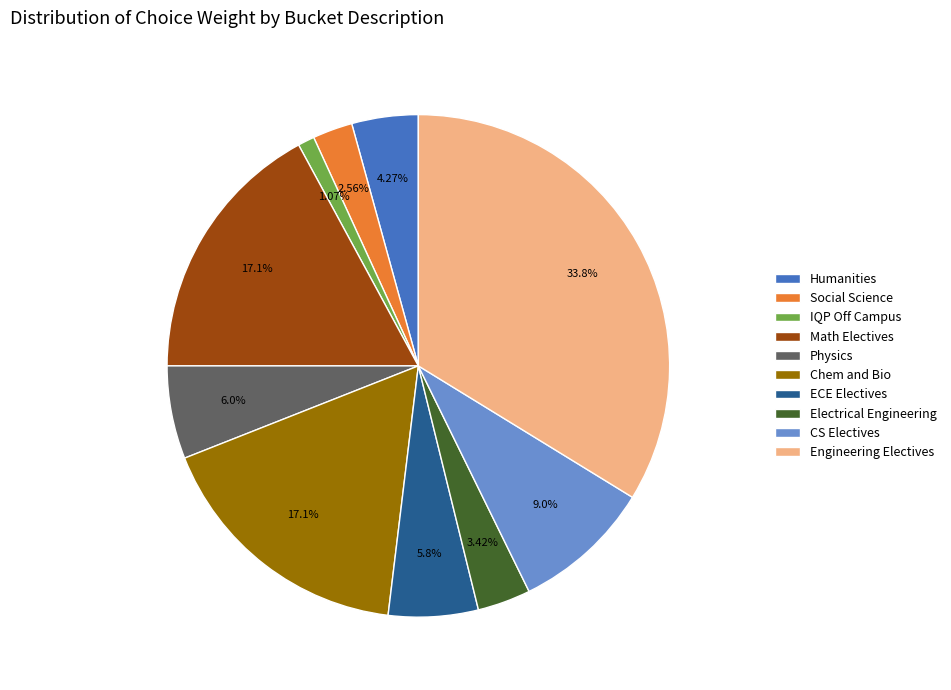

Is there any slice that represents more than half of the pie?

No